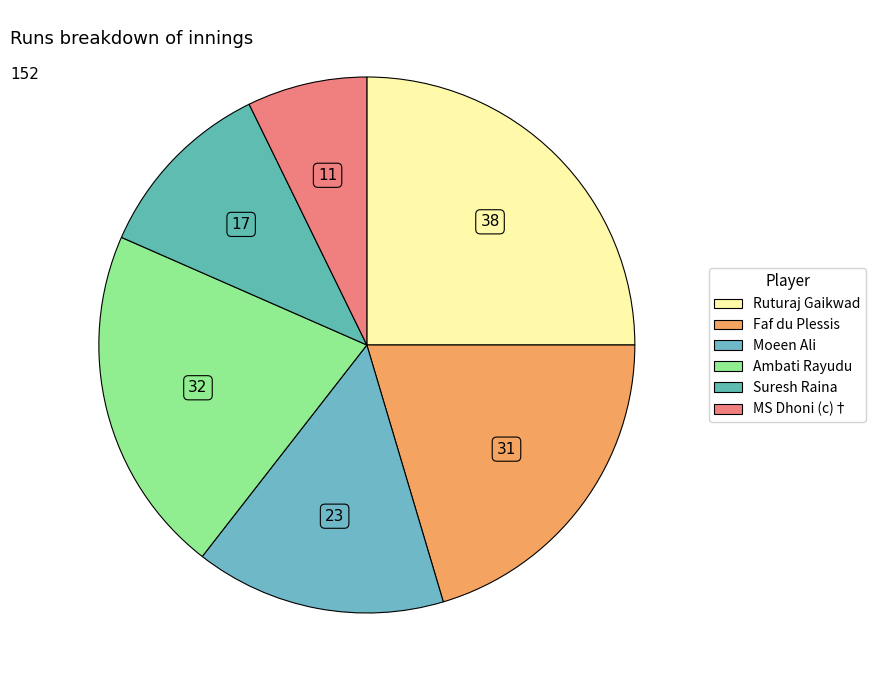

Count the number of slices in the pie.

6